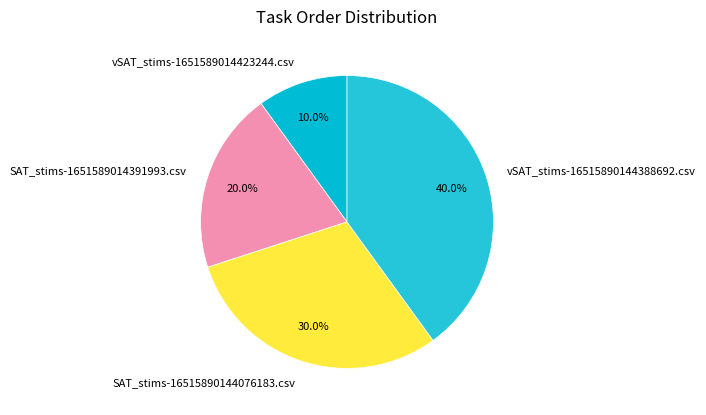

How many slices are in this pie chart?

4